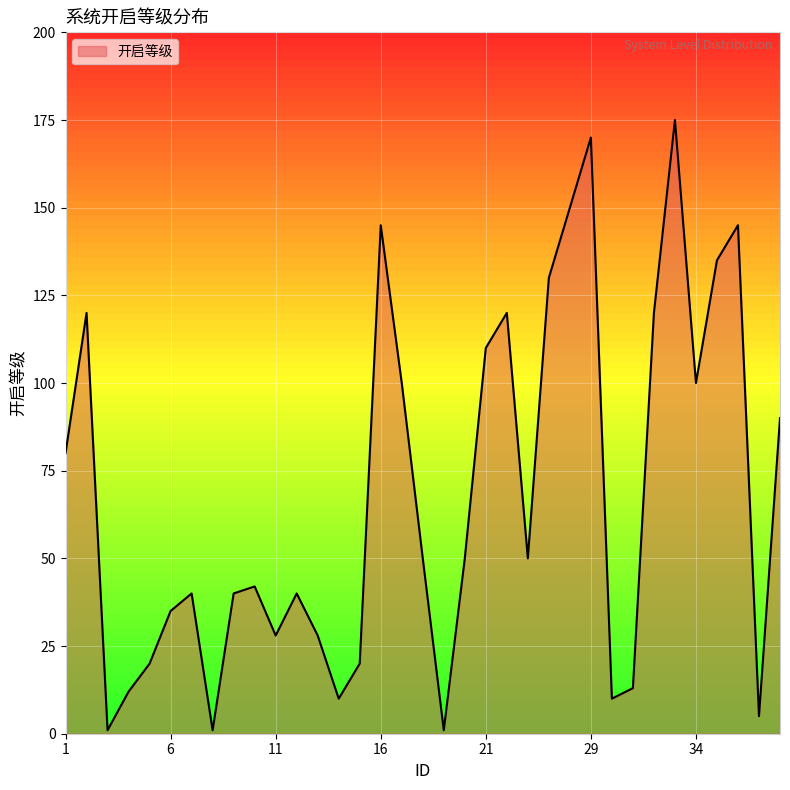

What is the difference between the maximum and minimum values?

174